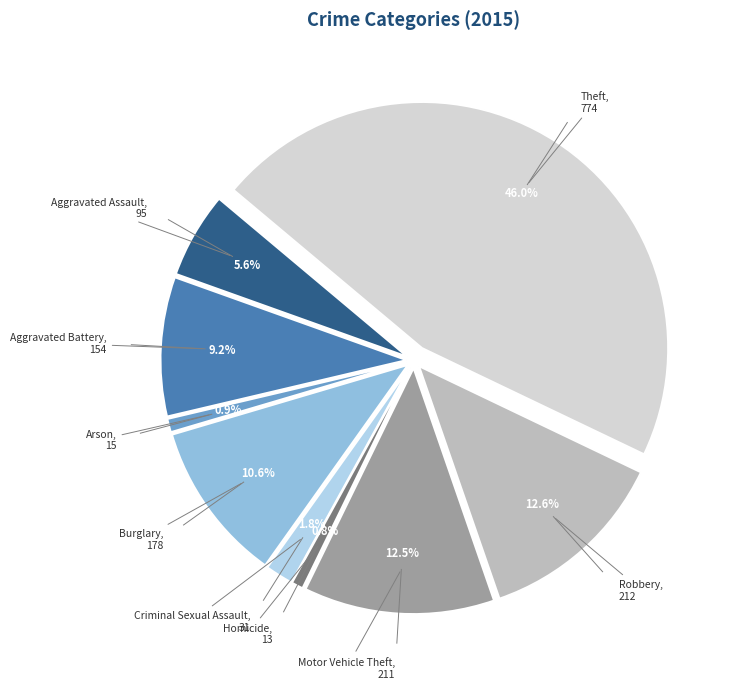

Combined, what portion of the pie is Criminal Sexual Assault and Robbery?

14.4%